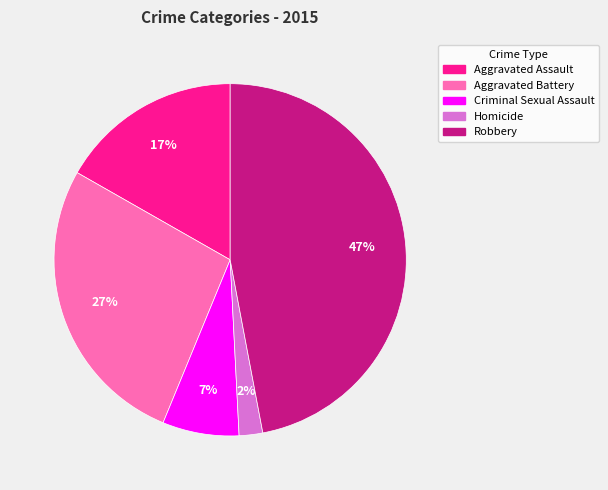

Rank the categories by value from lowest to highest.

Homicide, Criminal Sexual Assault, Aggravated Assault, Aggravated Battery, Robbery